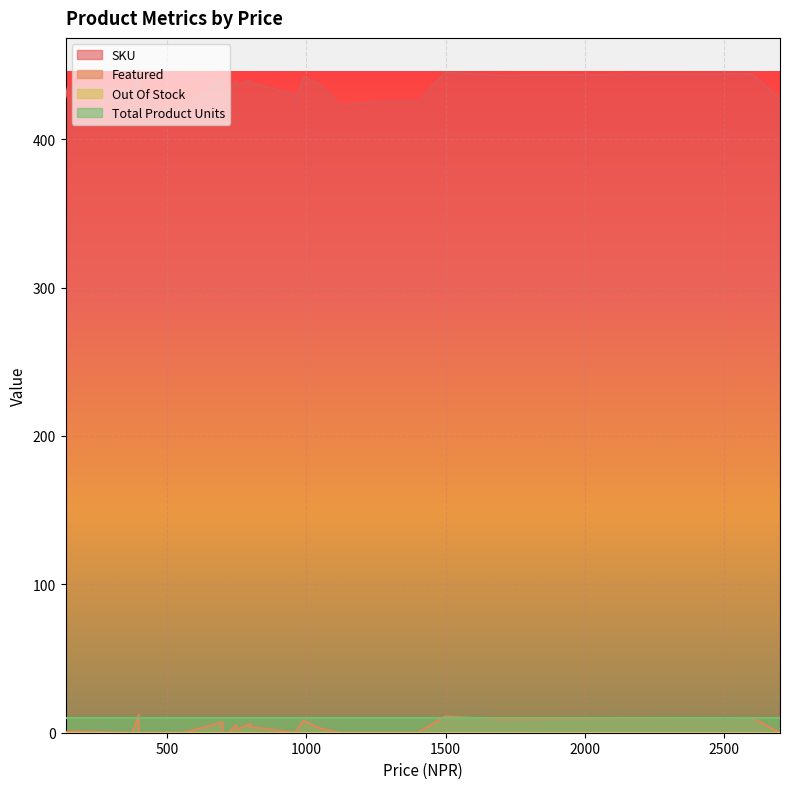

At how many categories does at least one series exceed 330?

28